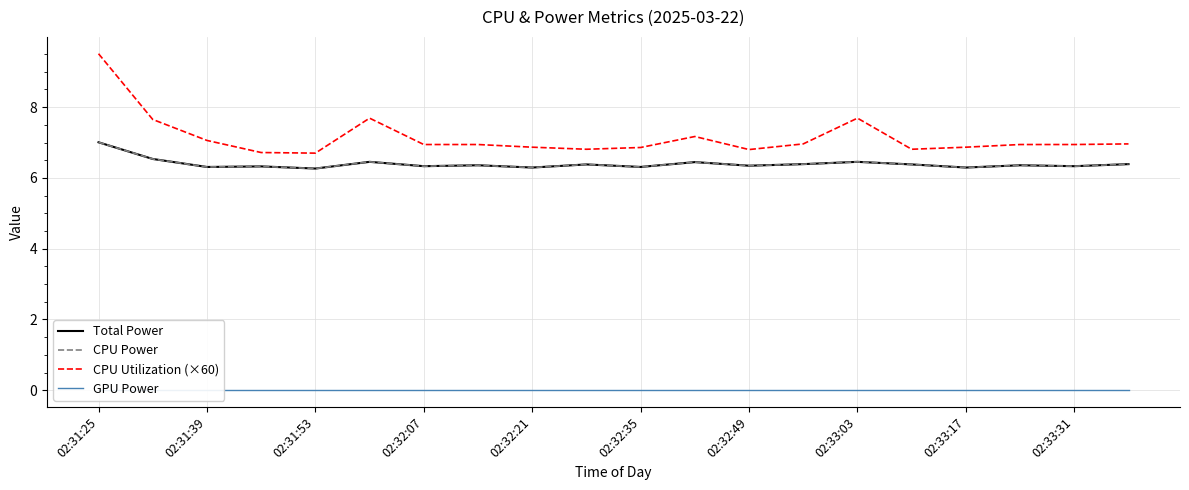

What is the approximate value of CPU Utilization (×60) at 15?

6.8